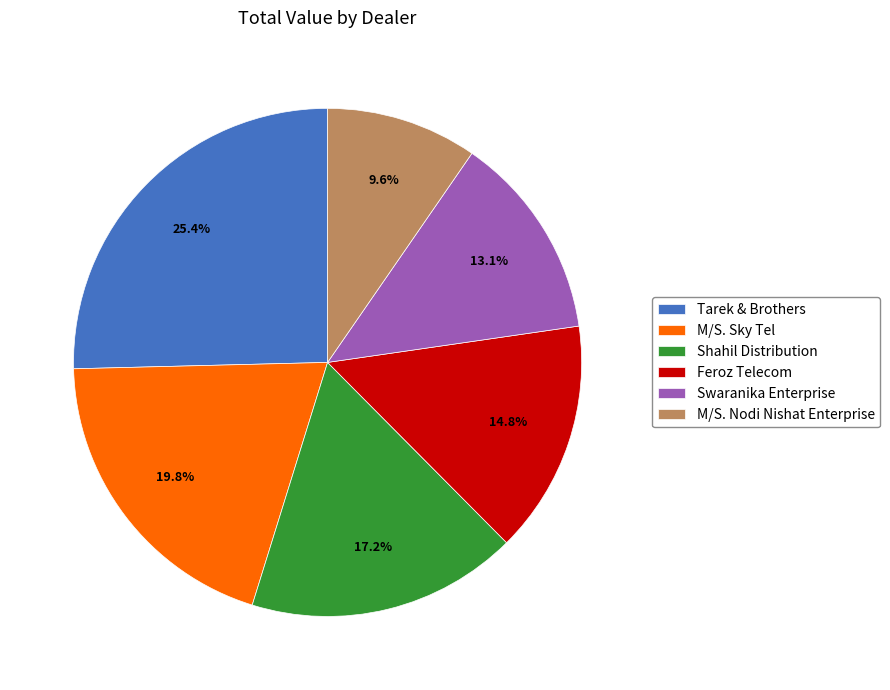

To the nearest percent, what is the difference between the M/S. Nodi Nishat Enterprise and Shahil Distribution slice percentages?

8%